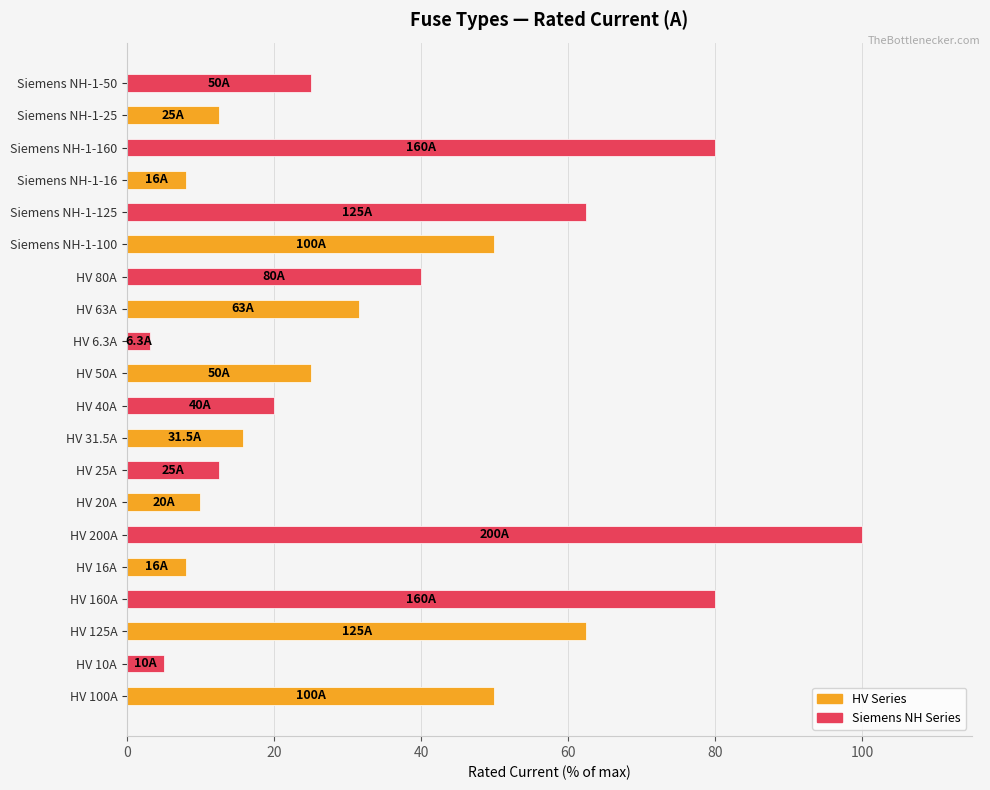

What is the maximum value shown in the chart?

100.0